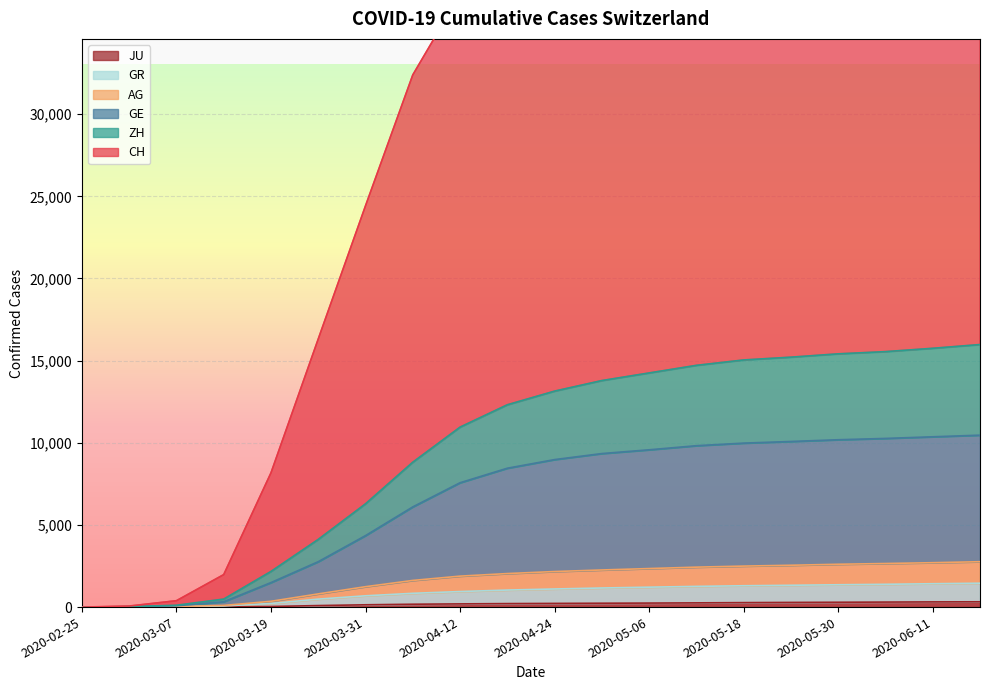

How many positive values does the ZH series have?

19